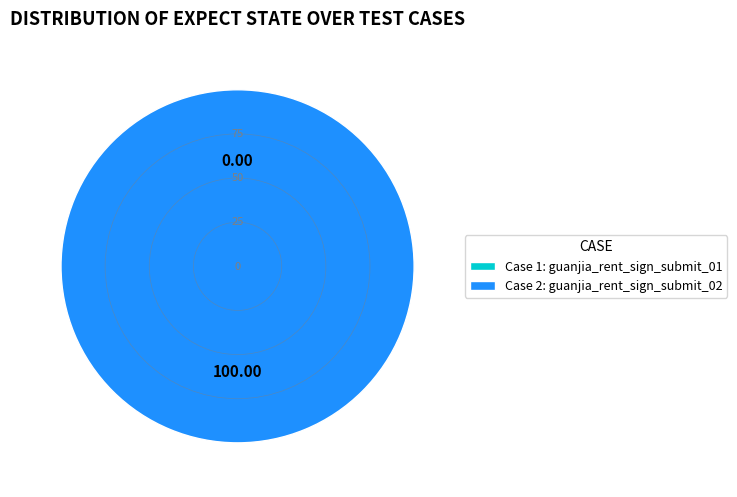

How many segments does this pie chart have?

2